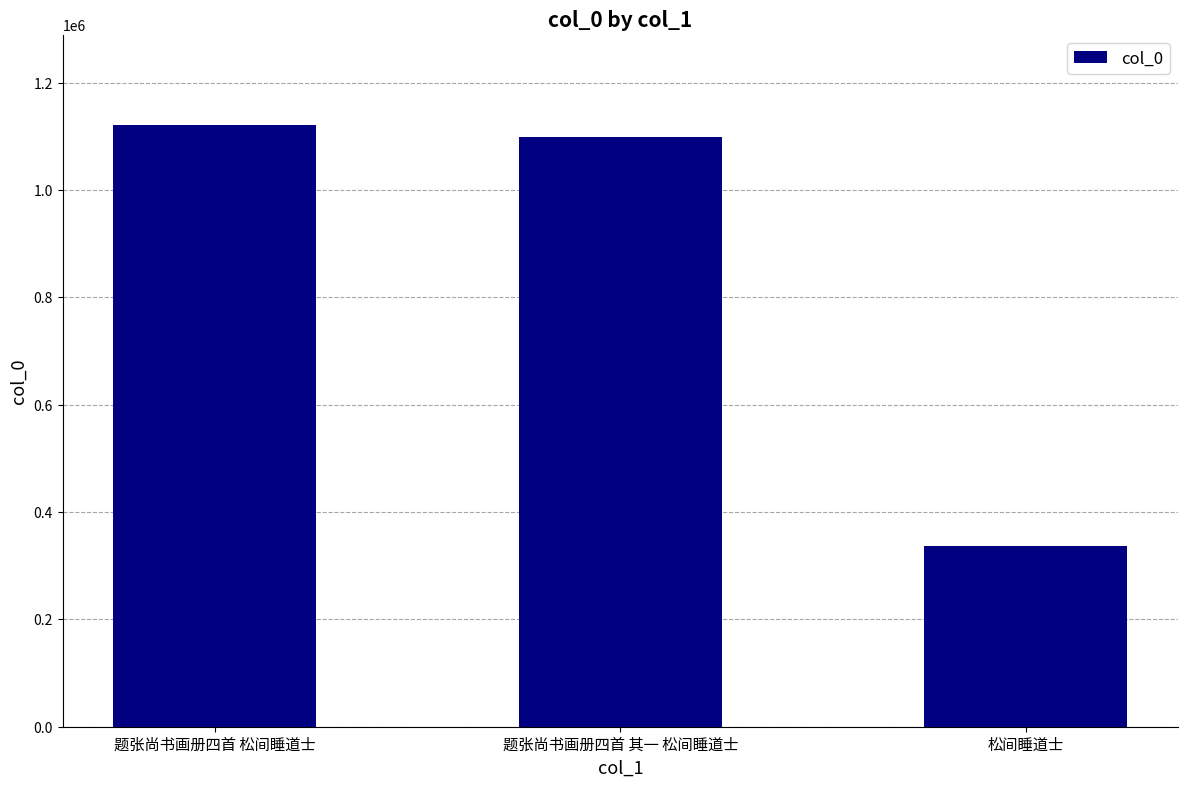

What position from the left is 题张尚书画册四首 其一 松间睡道士?

2